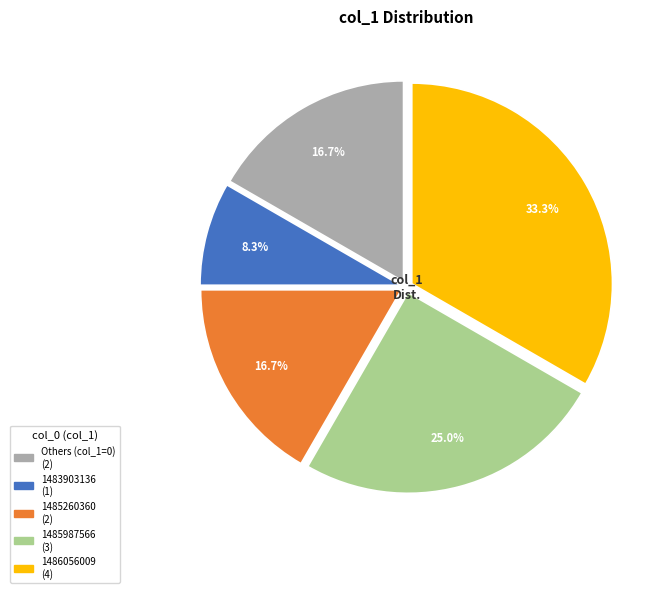

Is there any slice that represents more than half of the pie?

No